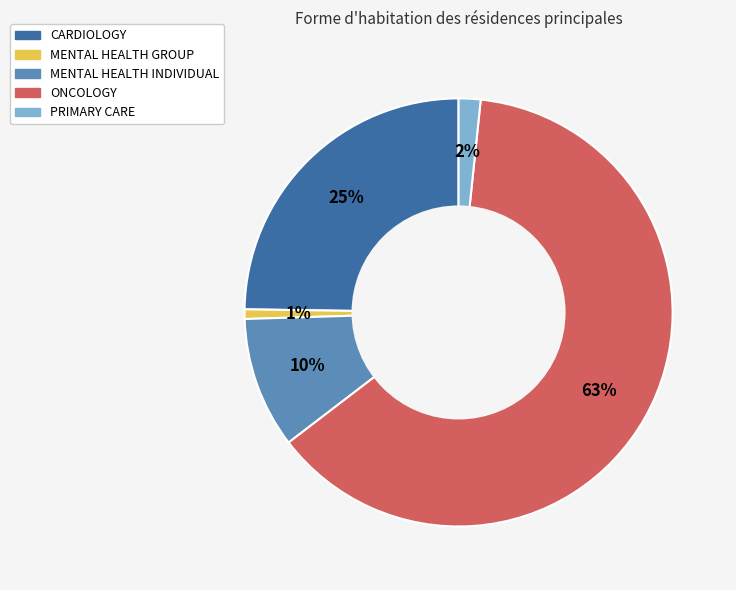

Is there any slice that represents more than half of the pie?

Yes